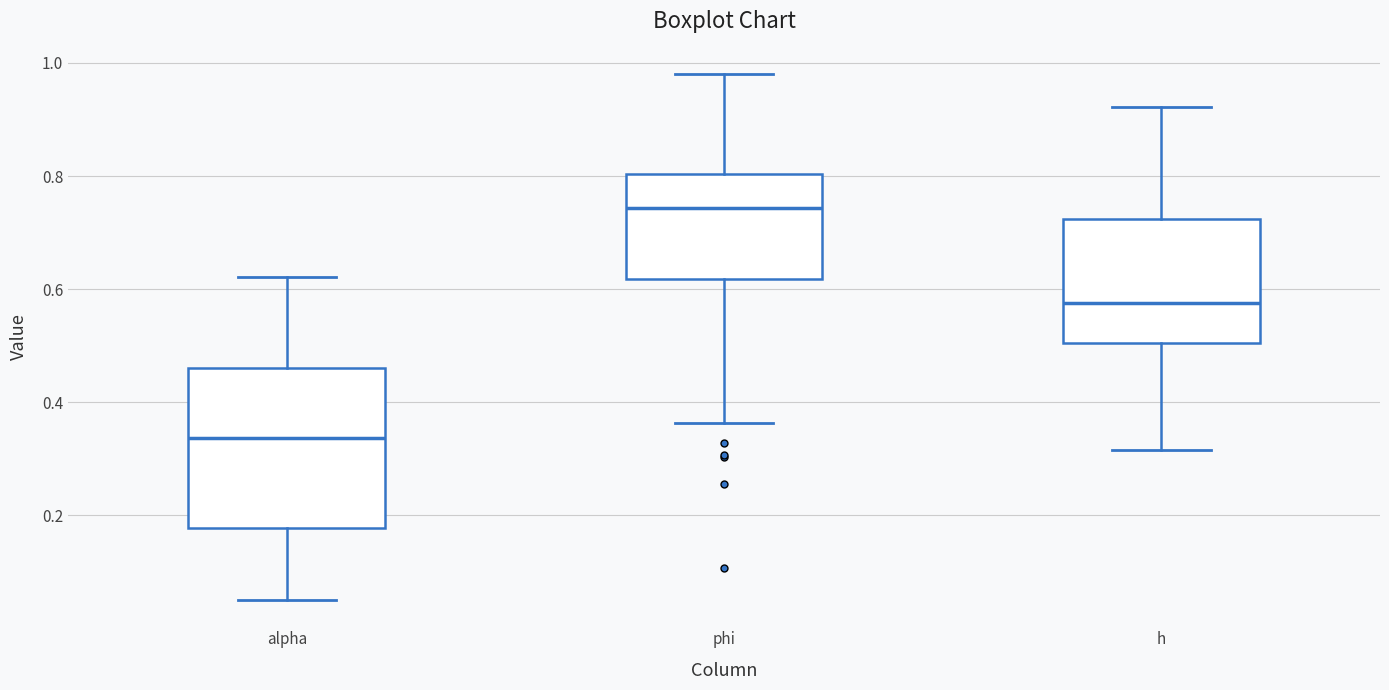

Which box's median line is the lowest?

alpha